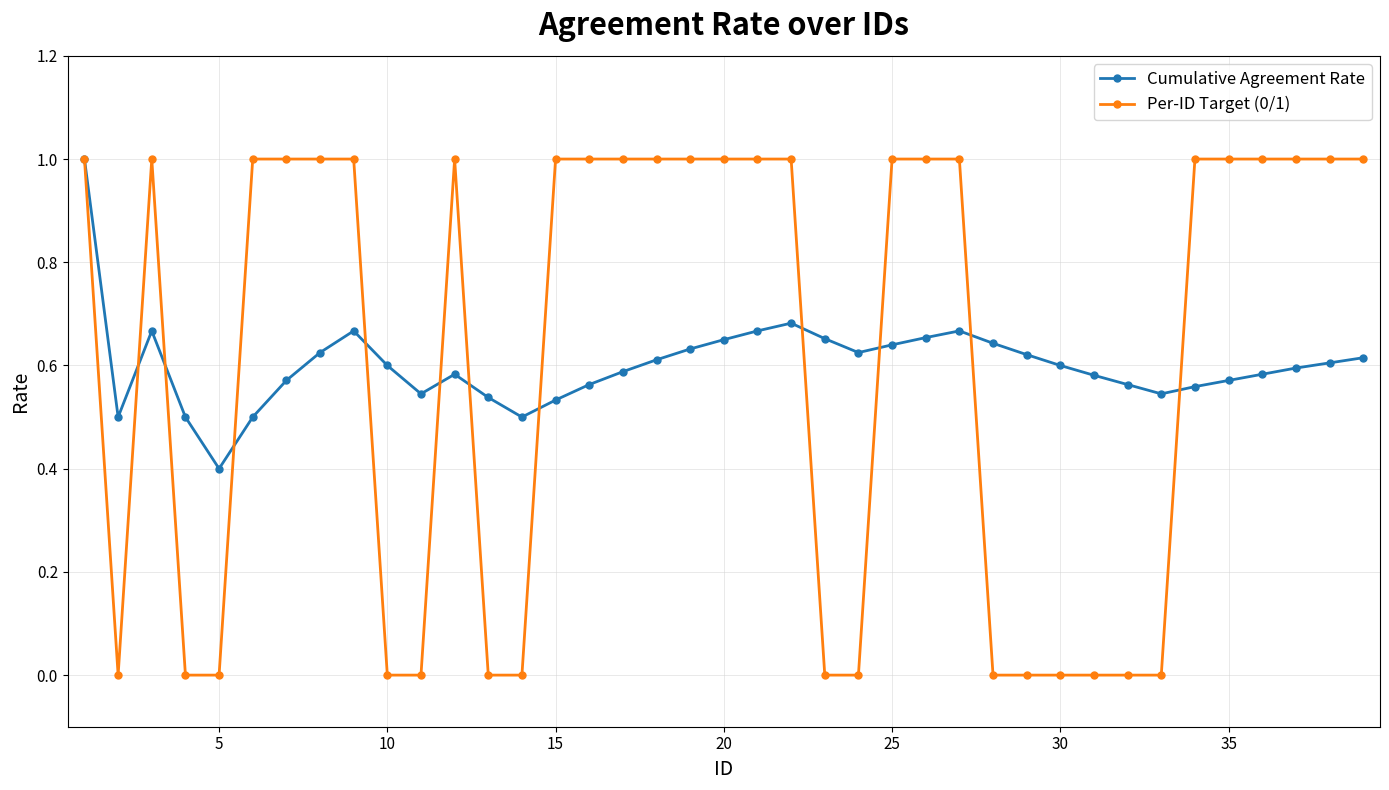

Which series has the largest range (max minus min)?

Per-ID Target (0/1)